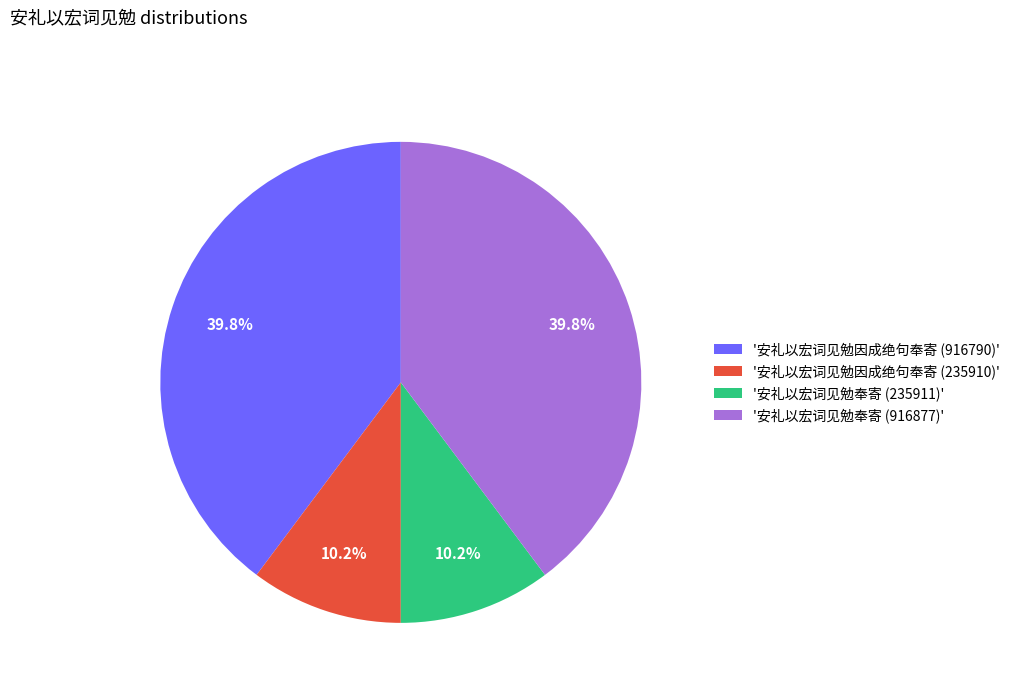

How much of the chart is everything except '安礼以宏词见勉因成绝句奉寄 (916790)'?

60.2%